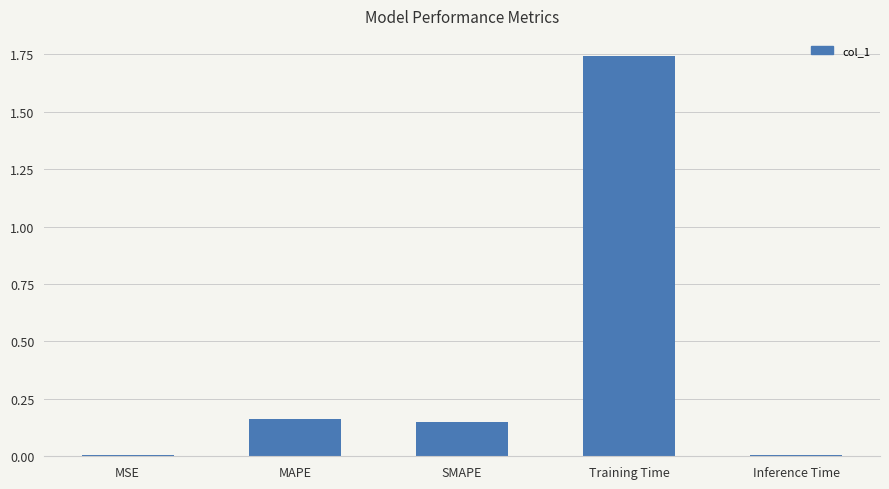

What is the sum of all values?

2.1